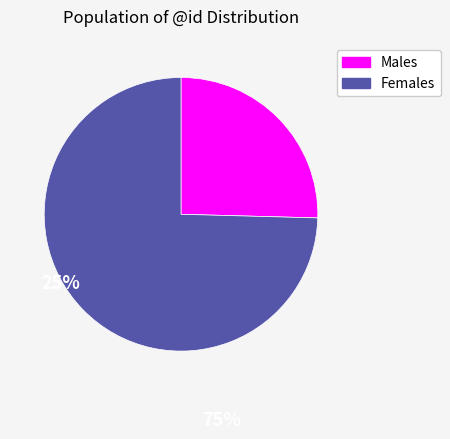

Rank the categories by value from highest to lowest.

Females, Males